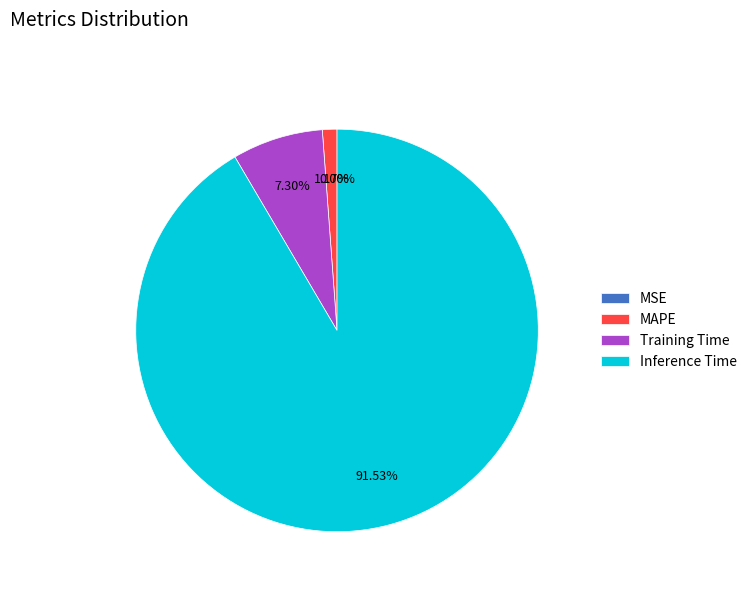

Count the number of slices in the pie.

5